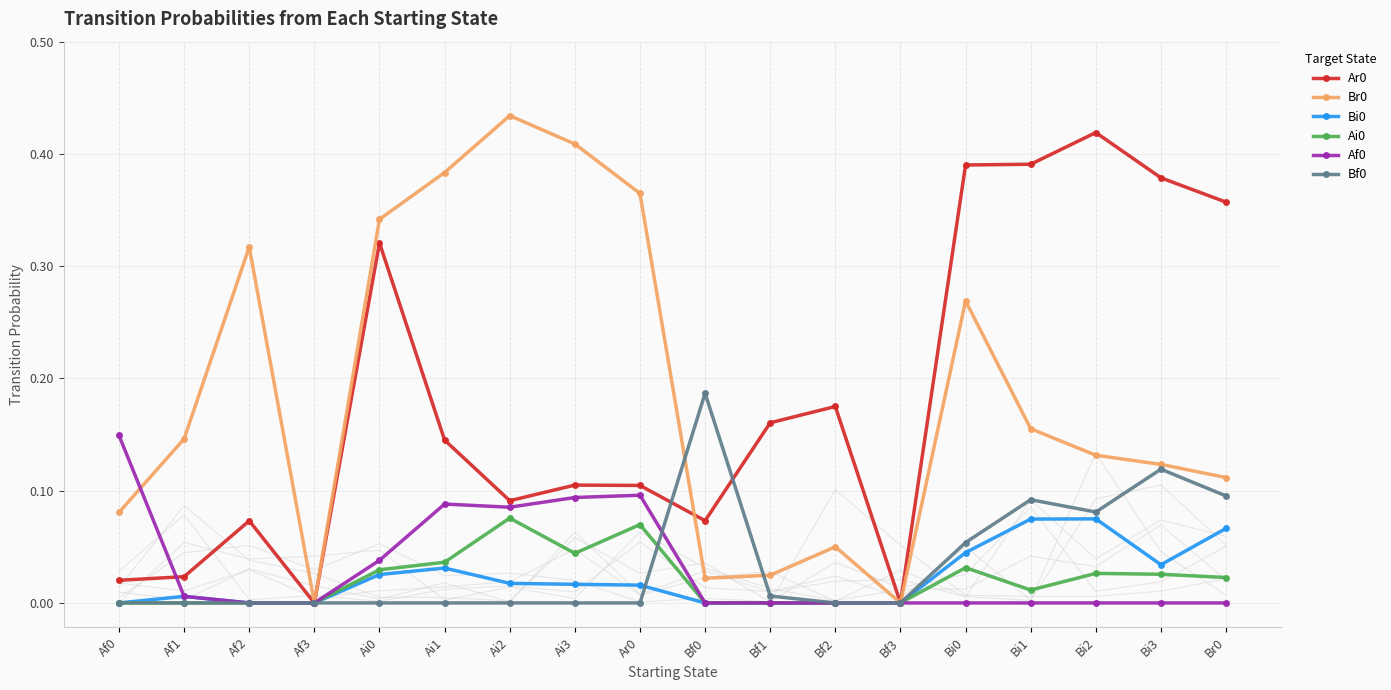

What is the sum of all Ar0 values?

3.2